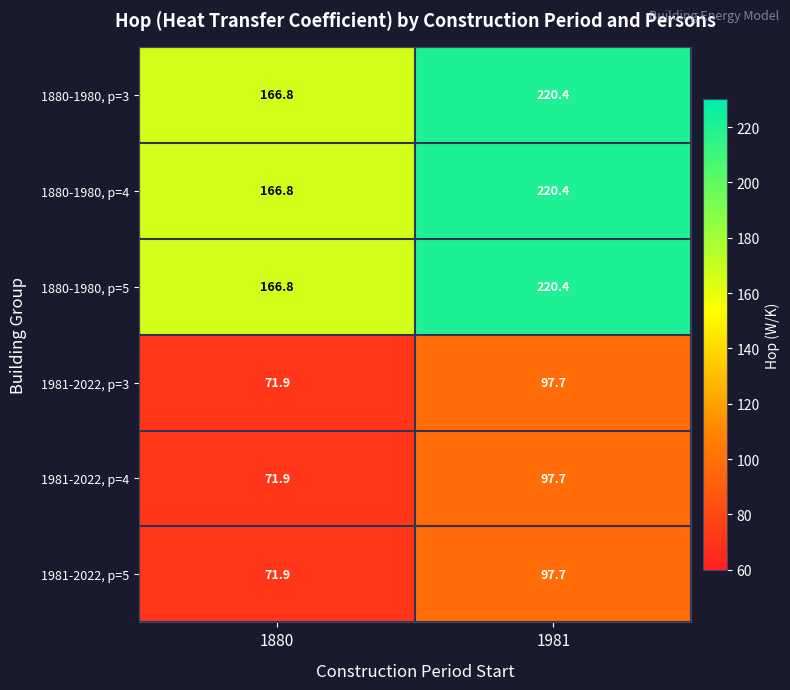

What is the approximate value of 1981-2022, p=3 at 1981?

97.7